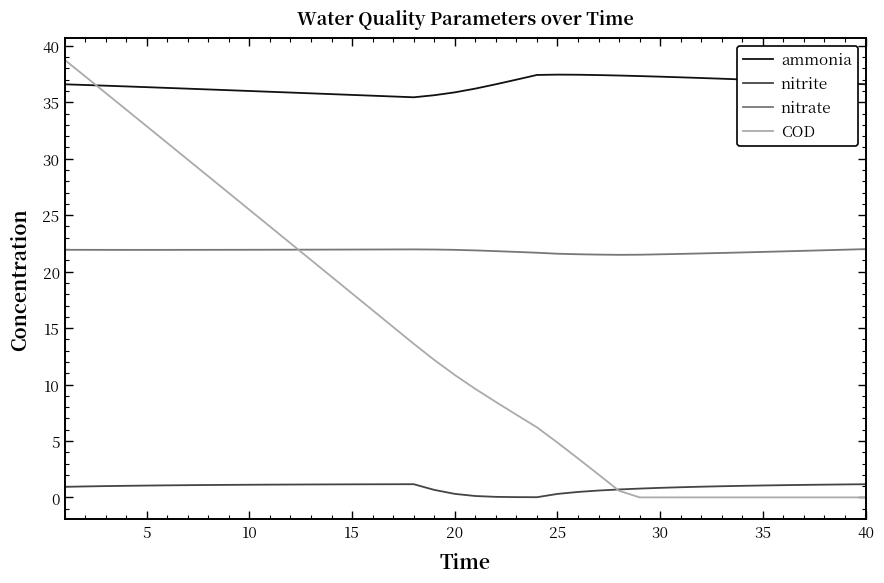

What is the difference between the second highest and minimum values in the nitrate series?

0.5